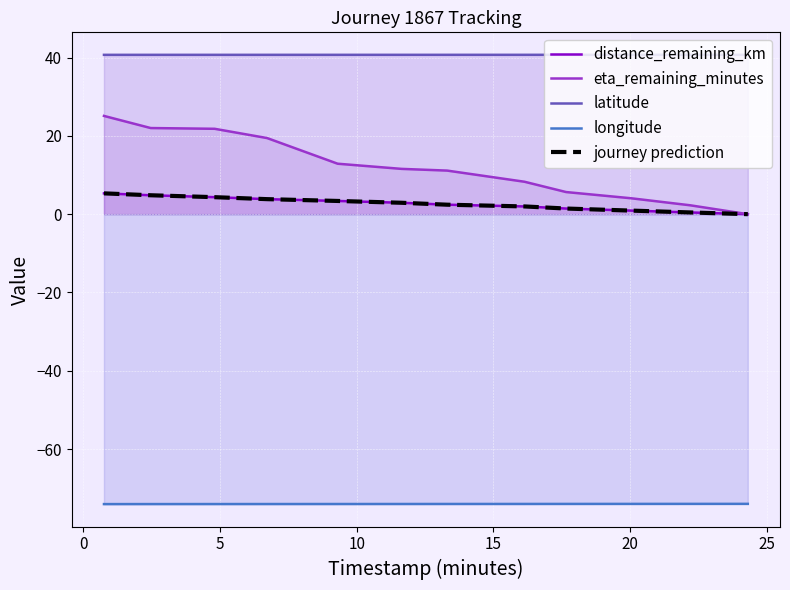

Which series has the largest total across all categories?

latitude